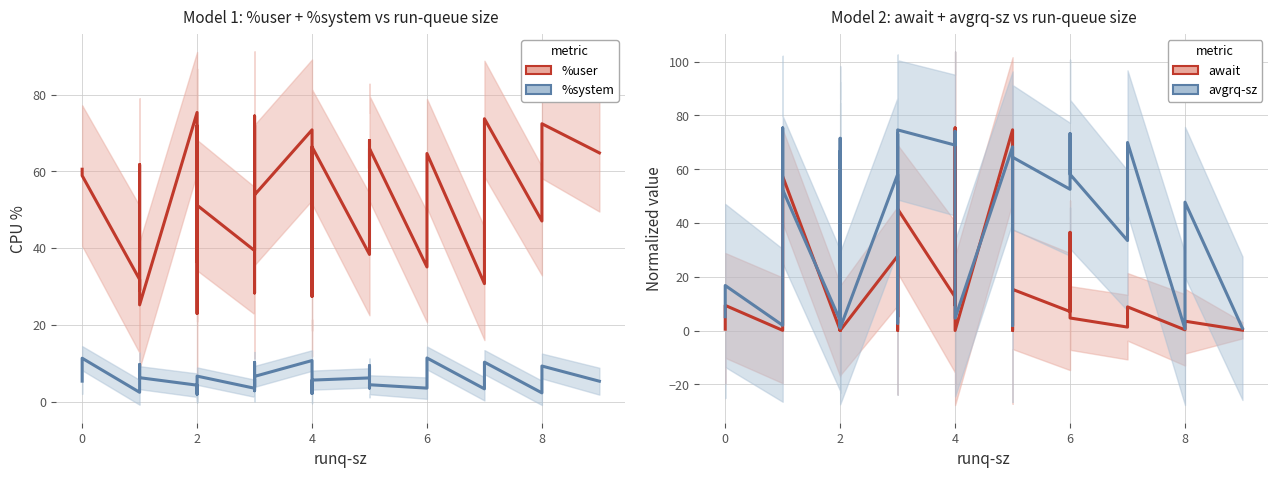

How many interior local peaks does the avgrq-sz (norm) series have?

15